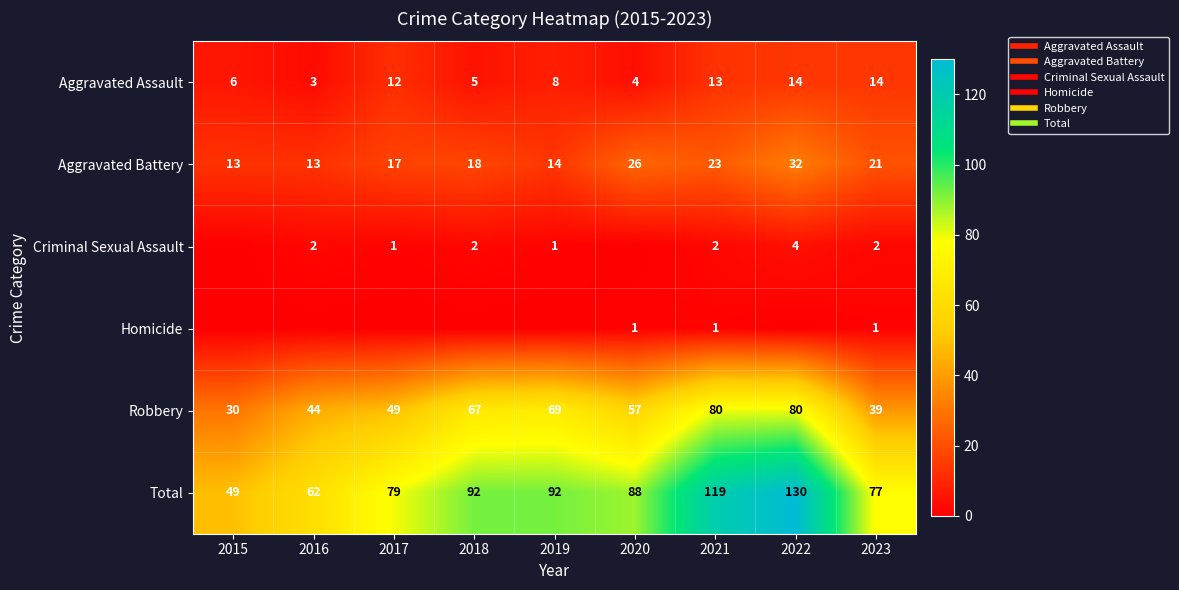

At which category is the sum across all series the highest?

2022